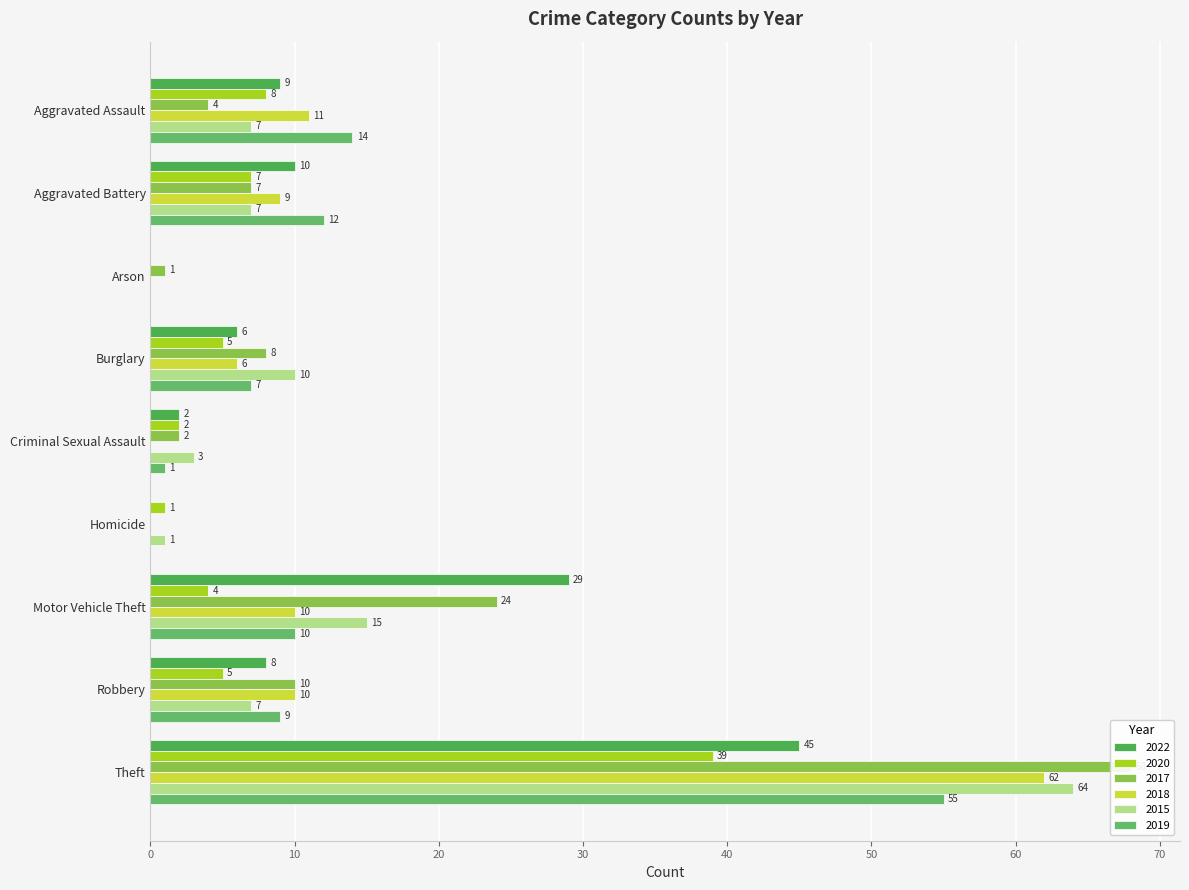

At how many categories does at least one series exceed 62?

1